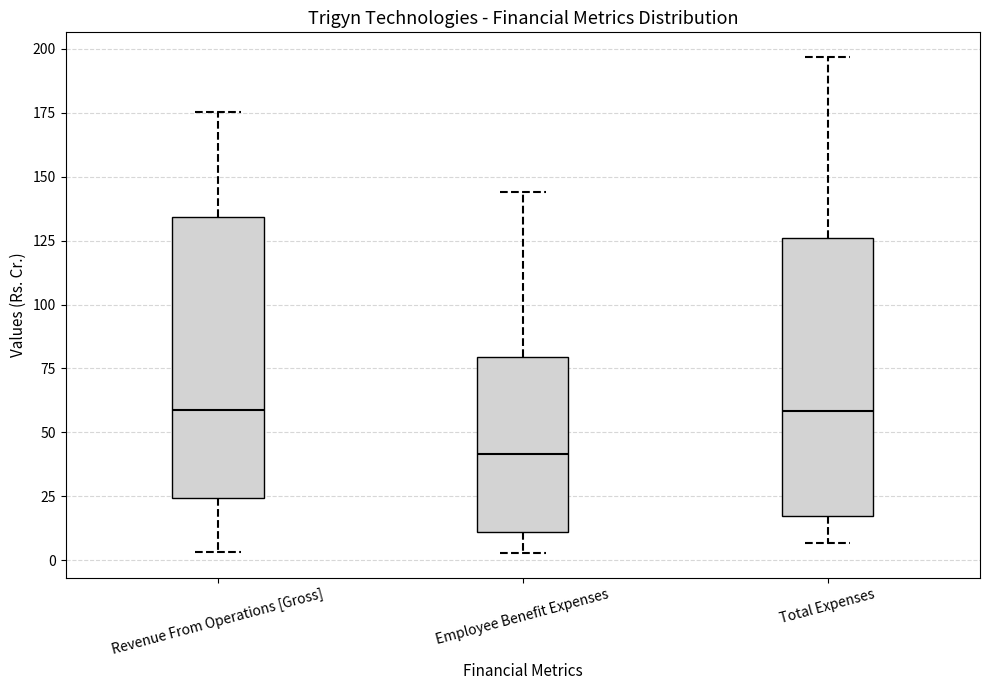

Where is the lower edge of the box for Revenue From Operations [Gross] on the y-axis? The values are not printed on the chart, so give them approximately, as read against the axis.

25